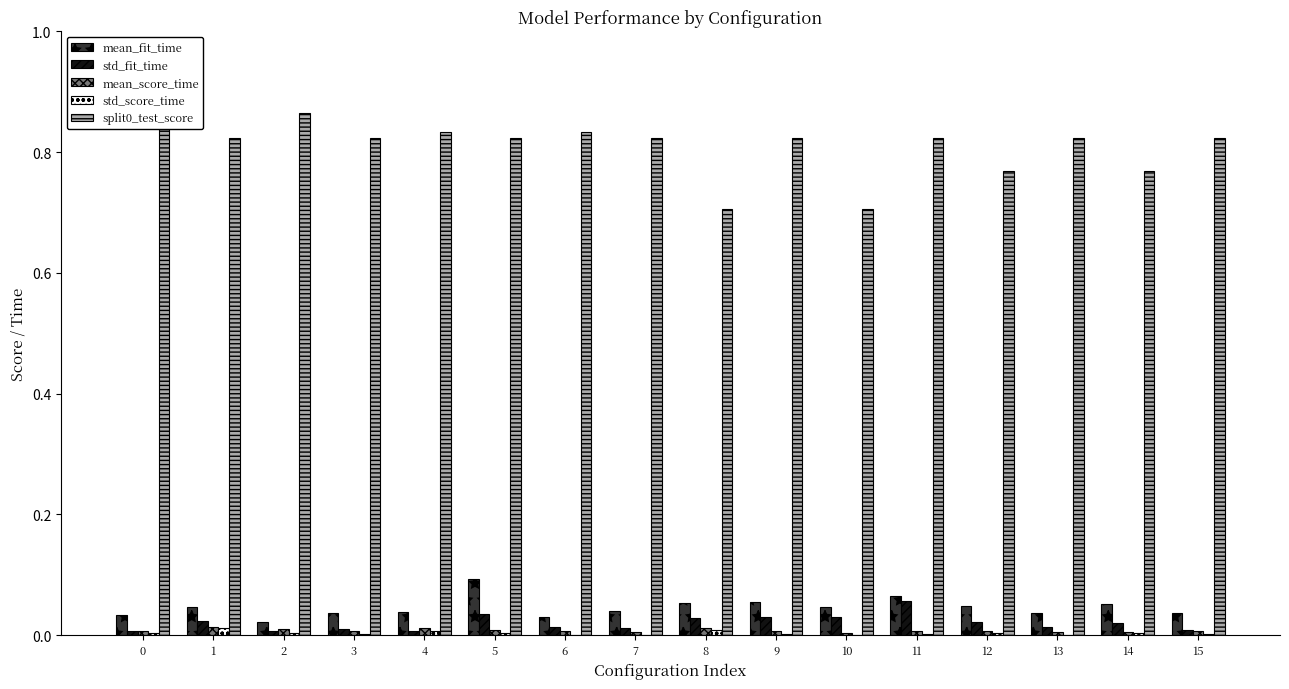

Does the chart contain any negative values?

No